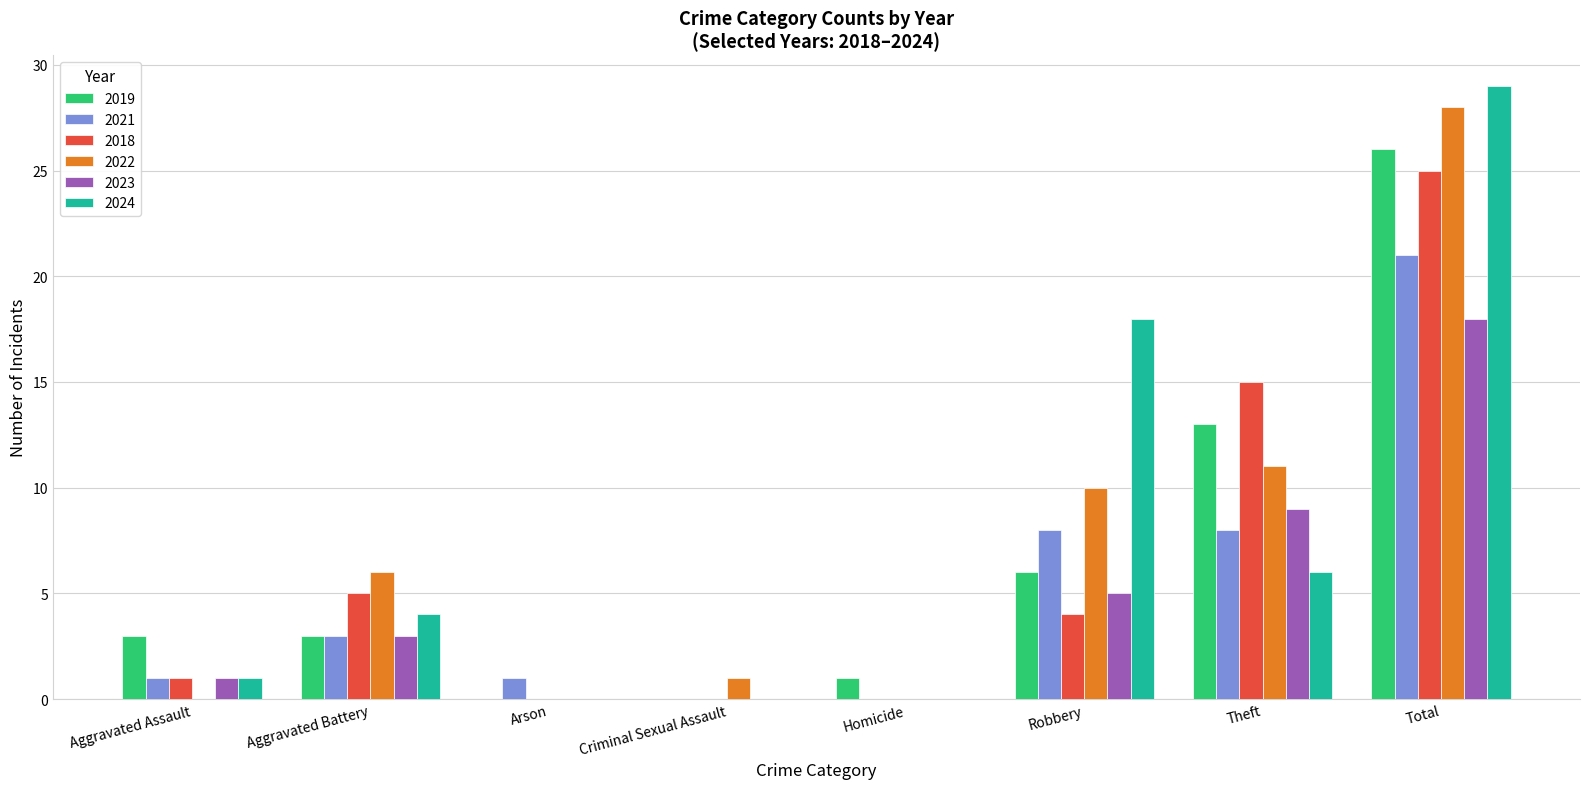

How many groups of bars are there?

8